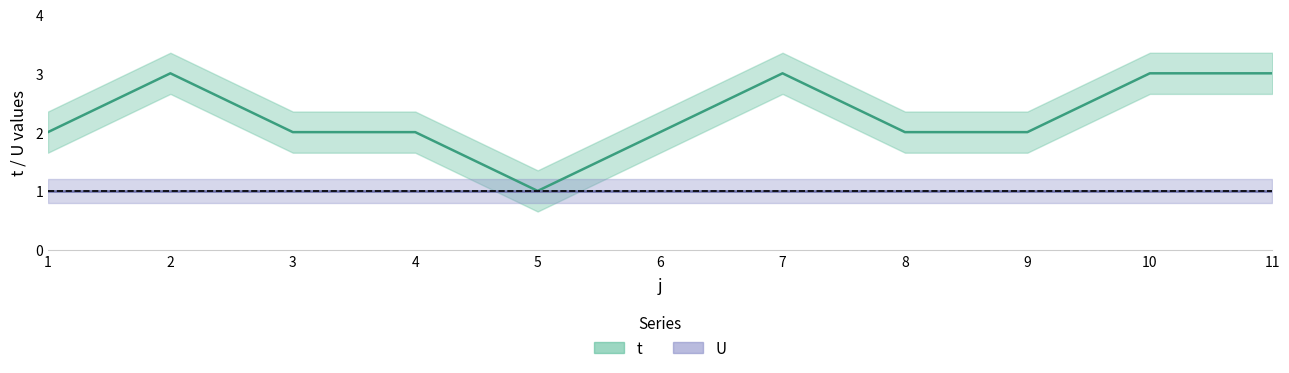

Does the chart display data point markers on the line(s)?

No